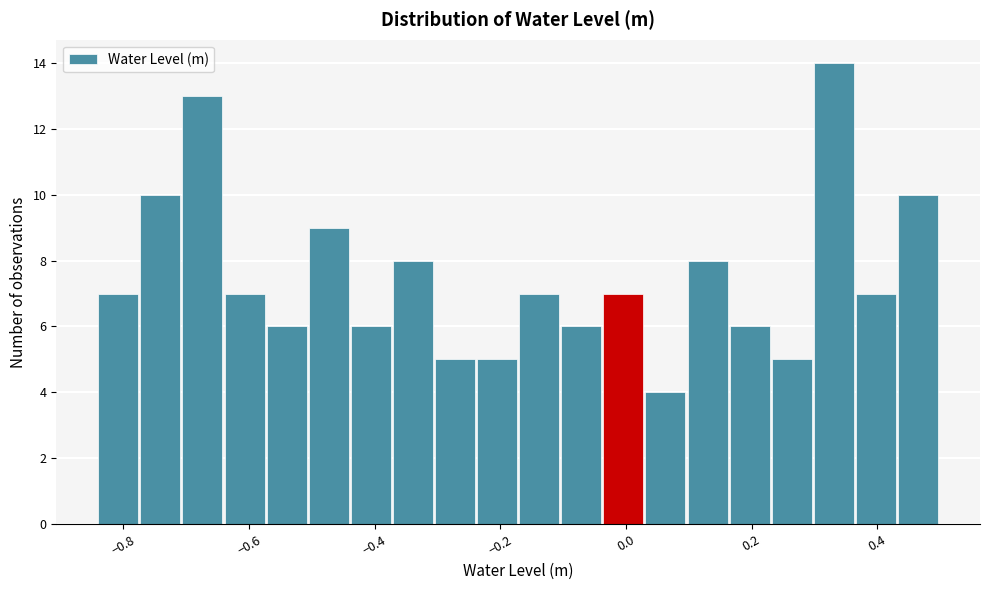

Read against the x-axis, roughly where is the centre of the tallest bar?

0.34